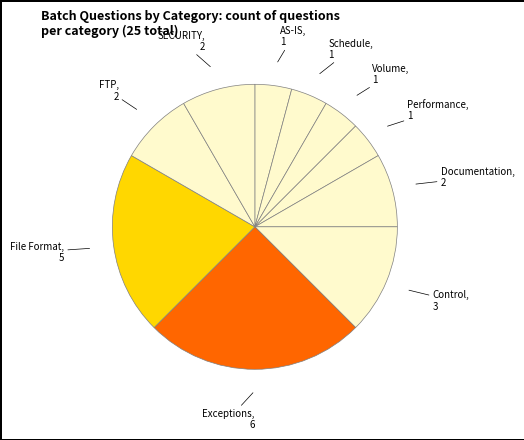

Which category has the biggest portion of the pie?

Exceptions